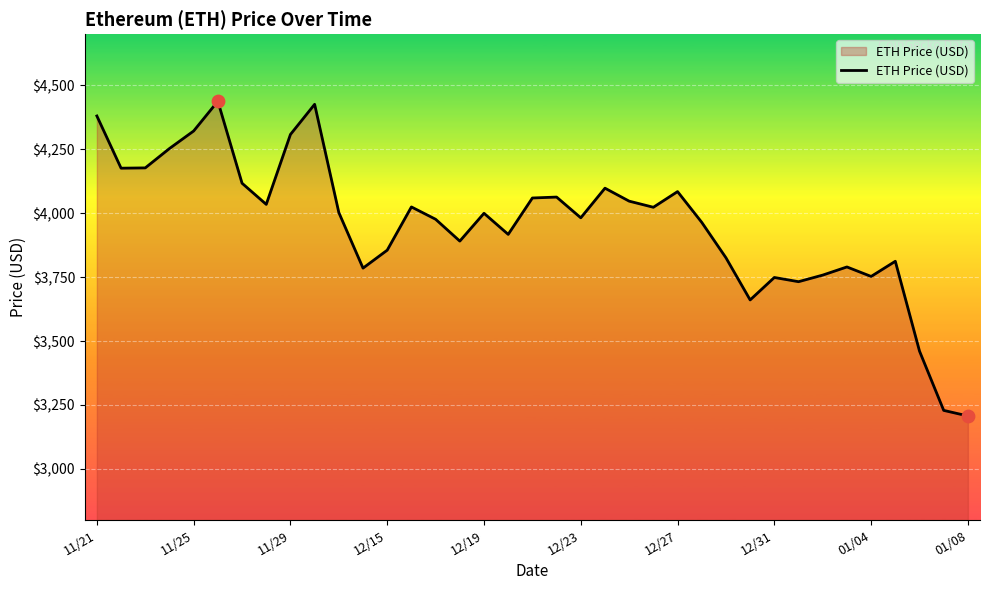

What is the smallest value displayed?

3206.9